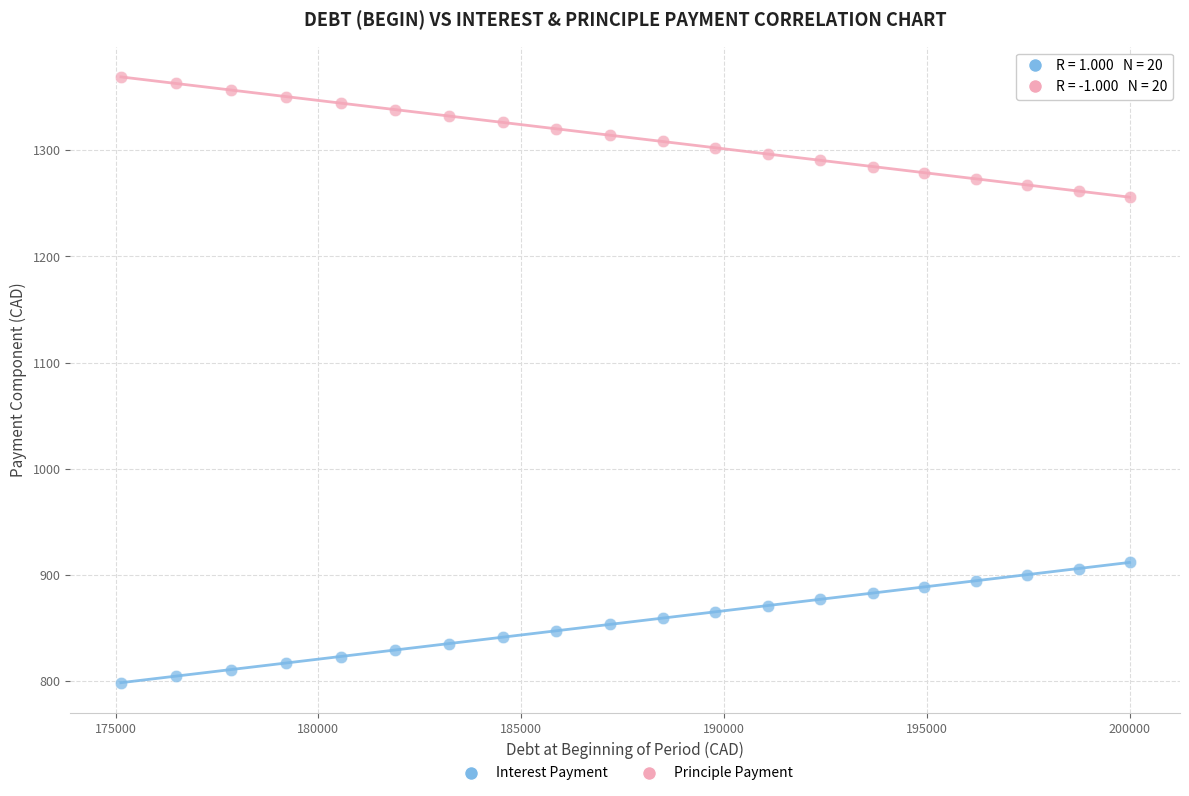

Across all data points, what is the range of X values (max minus min)?

24866.7